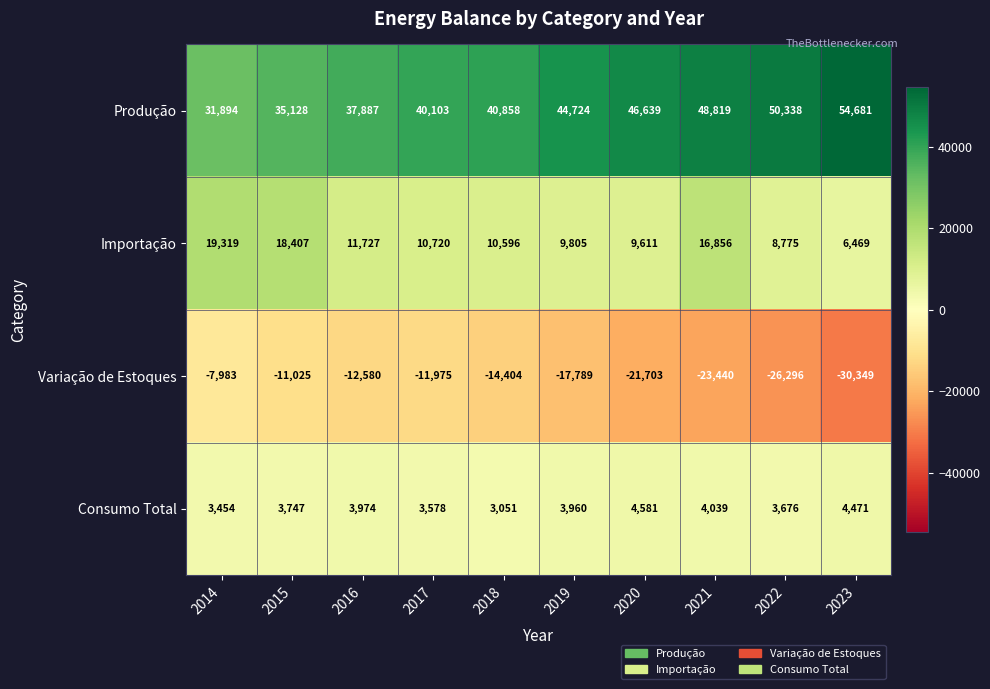

At which label does Variação de Estoques reach its peak?

2014